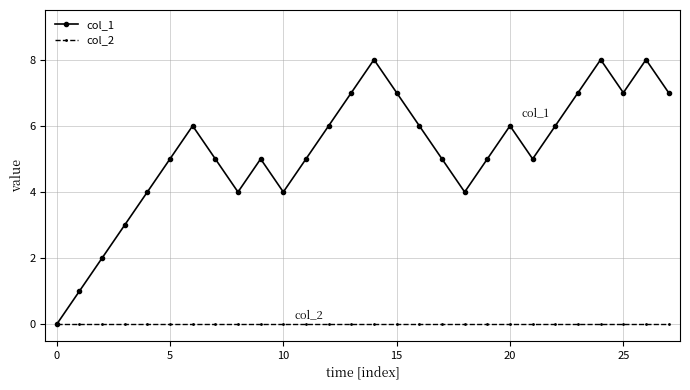

Which series has the largest range (max minus min)?

col_1